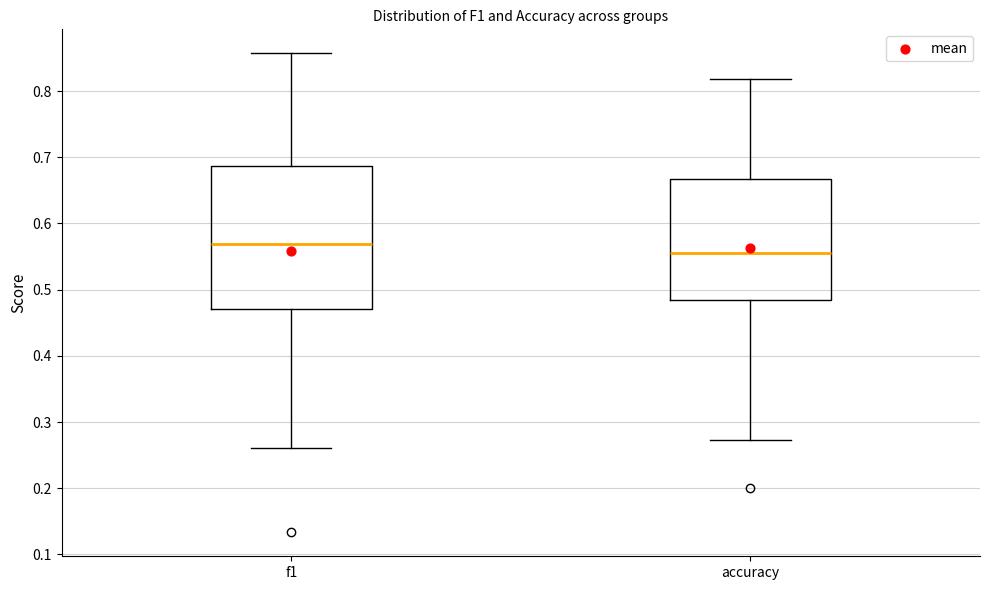

Which box's median line is the lowest?

accuracy